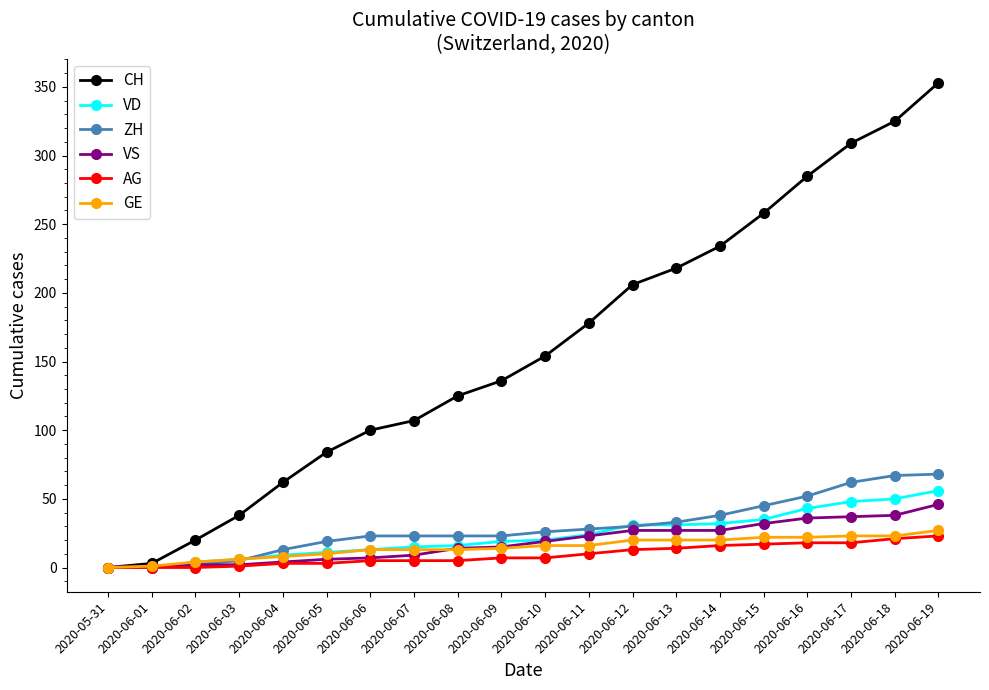

At which category is the sum across all series the highest?

2020-06-19